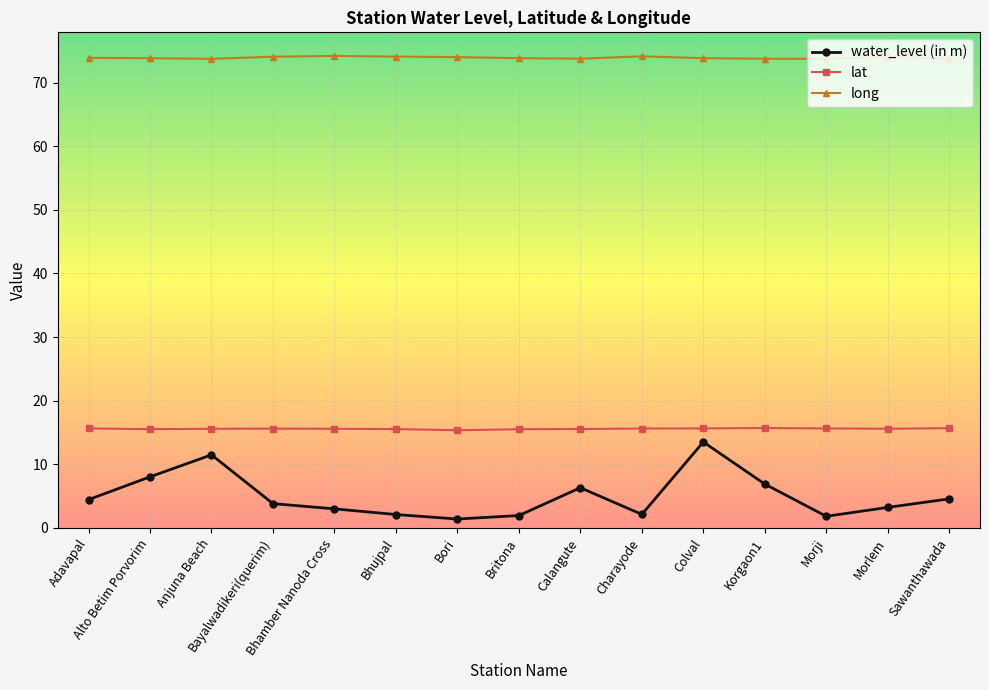

At how many categories does at least one series exceed 68?

15